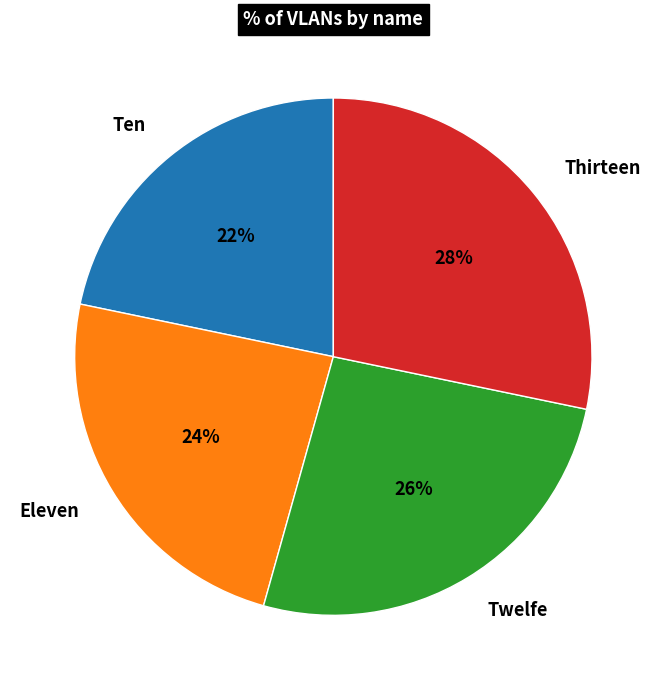

Does any single category account for the majority?

No